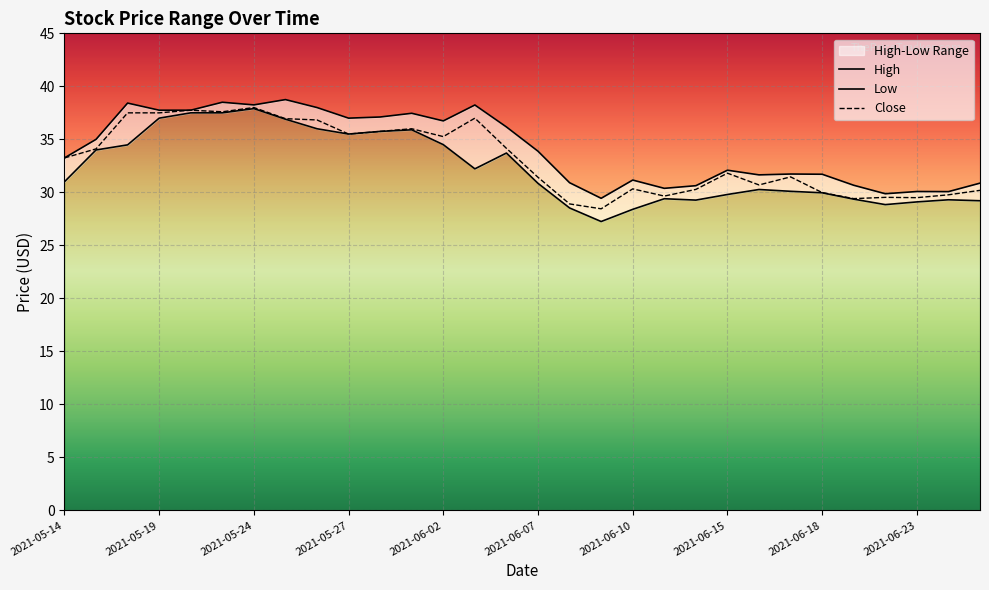

The High series shows 38.5 at 2021-05-21. True or false?

True